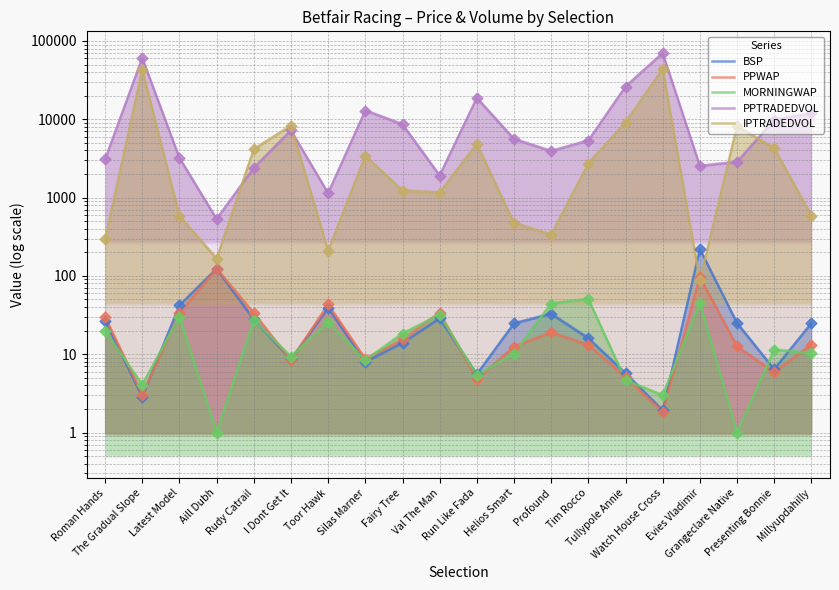

Which series reaches the maximum Y coordinate?

PPTRADEDVOL